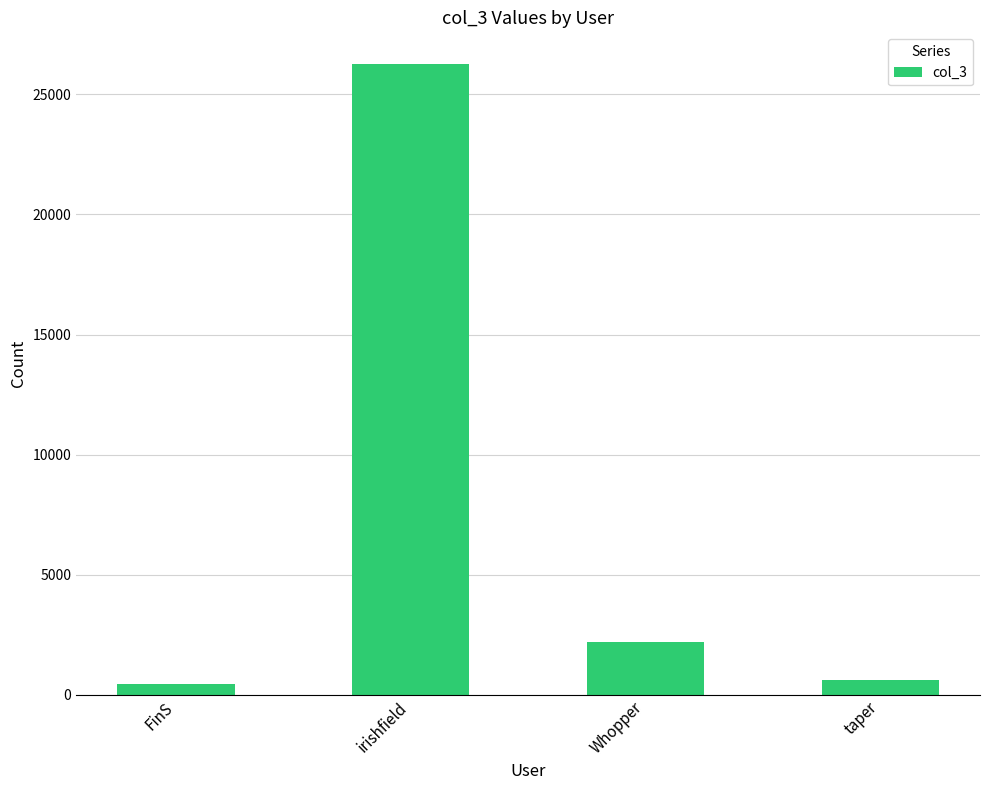

How many bars are there in total?

4